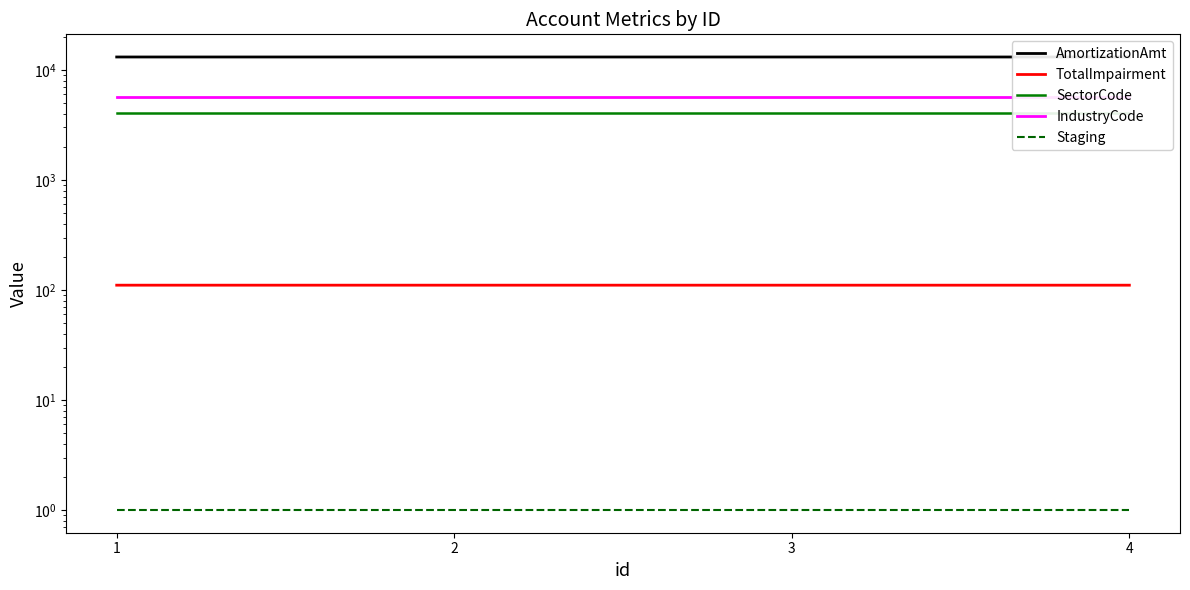

What is the maximum value for Staging?

1.0